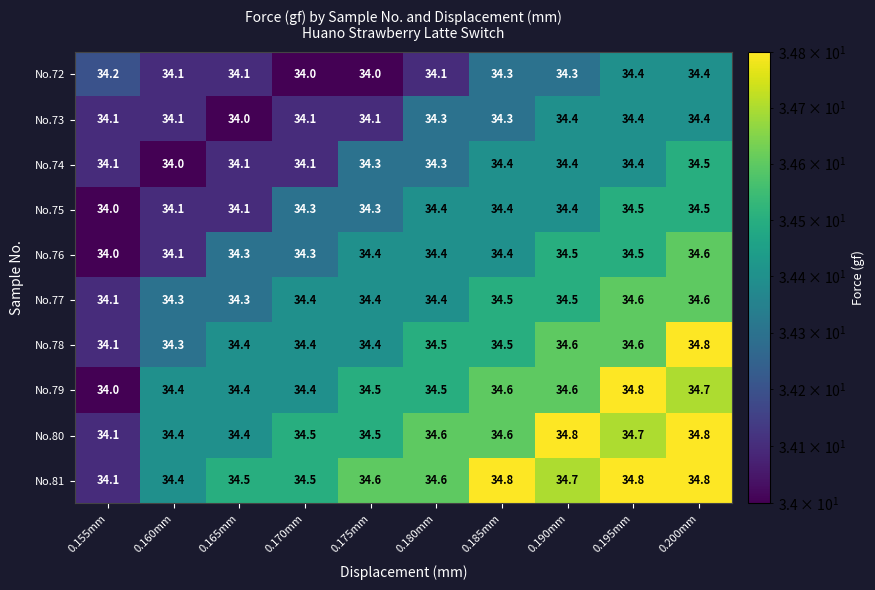

The No.72 series shows 23.8 at 0.165mm. True or false?

False